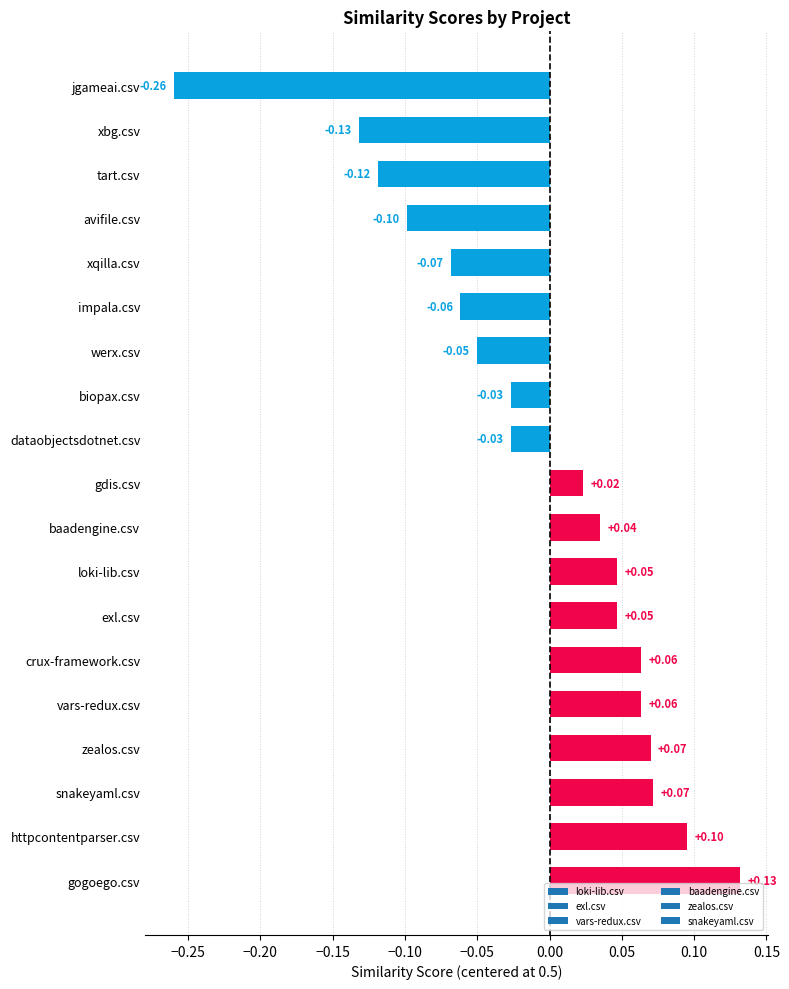

At which label is the value closest to 0?

gdis.csv